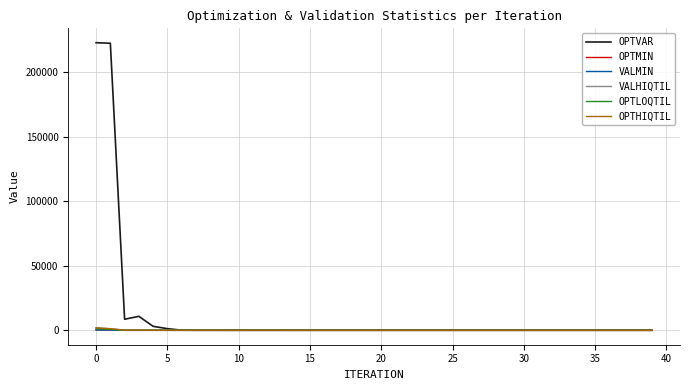

What is the average value of the OPTLOQTIL series?

54.5